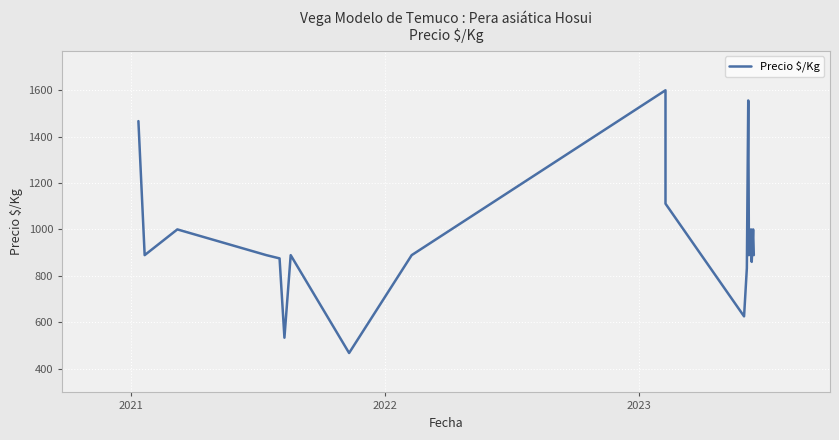

Reading right to left, extract all data points from this chart.

889	1000	860	1000	889	1556	833	625	1111	1600	889	467	889	533	875	889	1000	889	1467